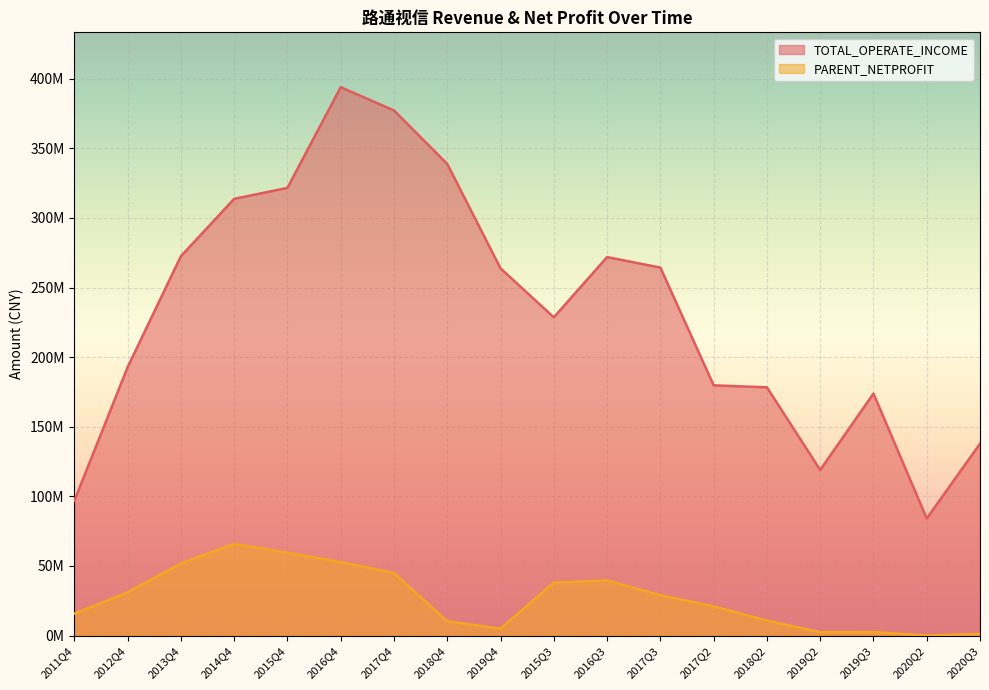

What value does the TOTAL_OPERATE_INCOME series have at 2014Q4?

313724778.1